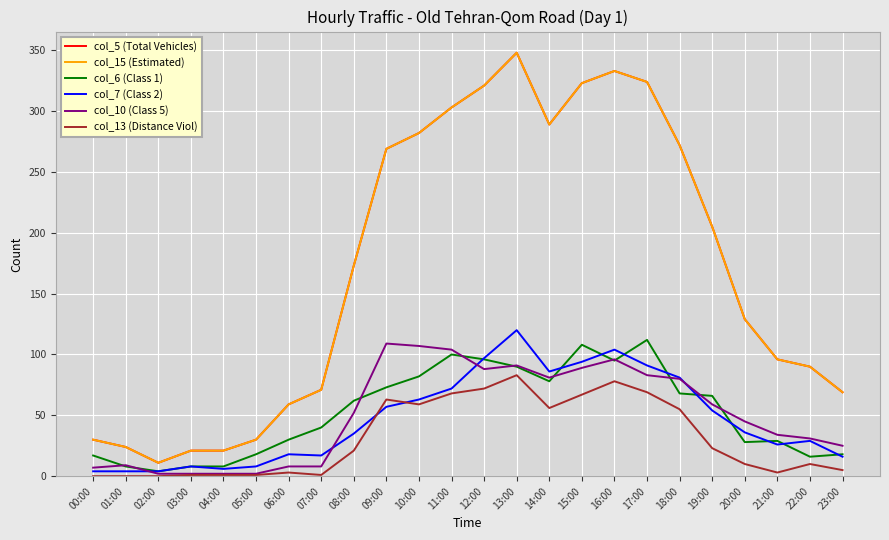

What is the difference between the col_6 (Class 1) values at 06:00 and 12:00?

66